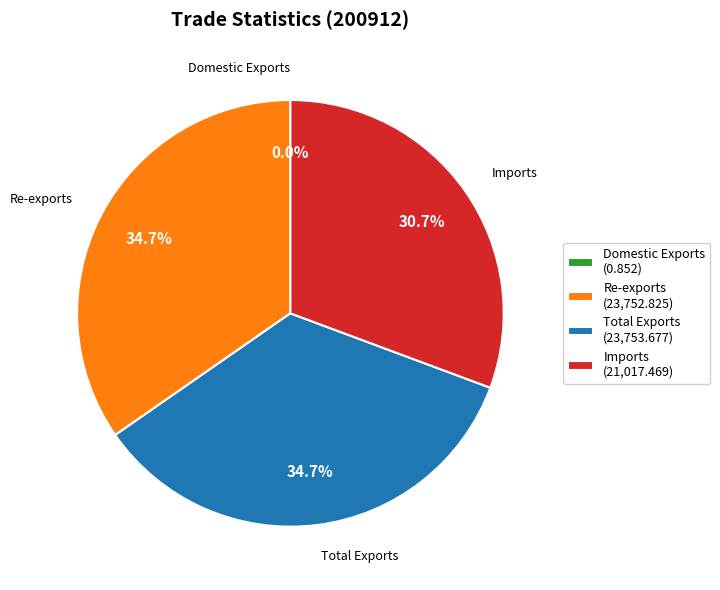

Does Total Exports (23,753.677) account for over 50% of the chart?

No